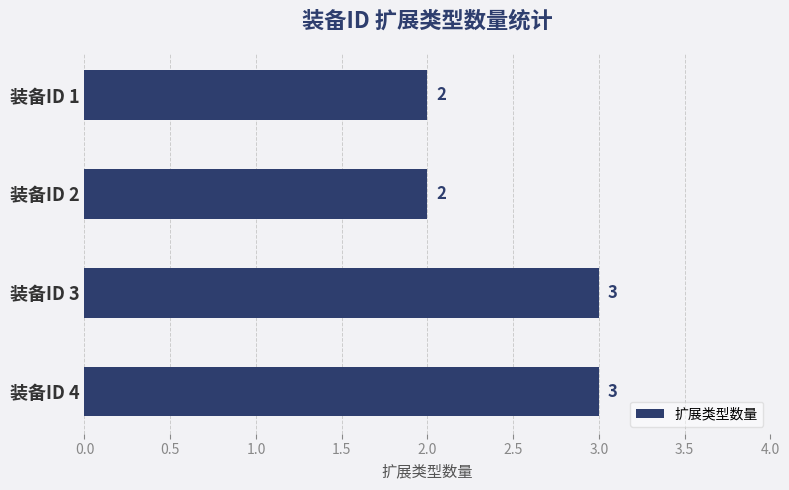

Approximately how many times larger is the value at 装备ID 4 compared to 装备ID 2?

1.5